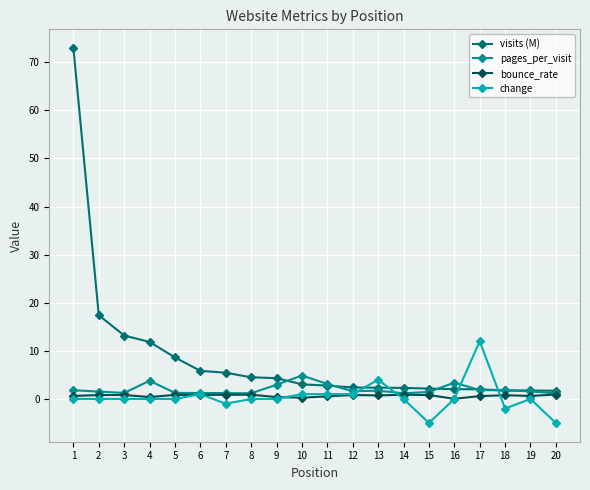

Which series has the widest spread of values?

visits (M)